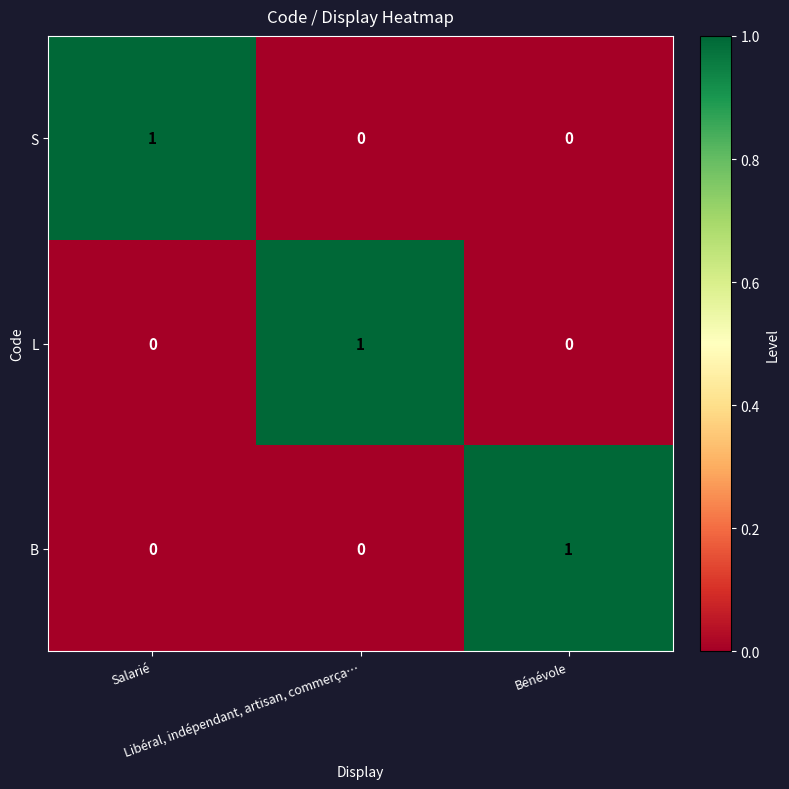

How many S values are between 0 and 1?

3